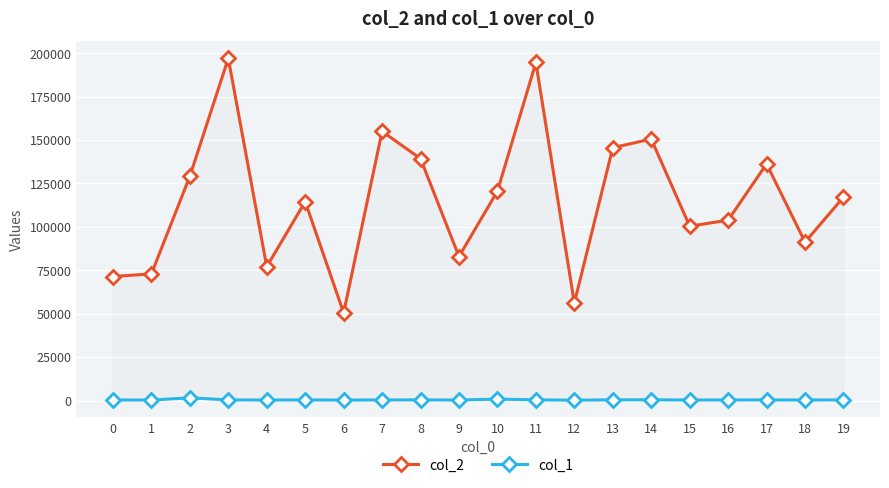

The col_2 series shows 28332 at 0. True or false?

False